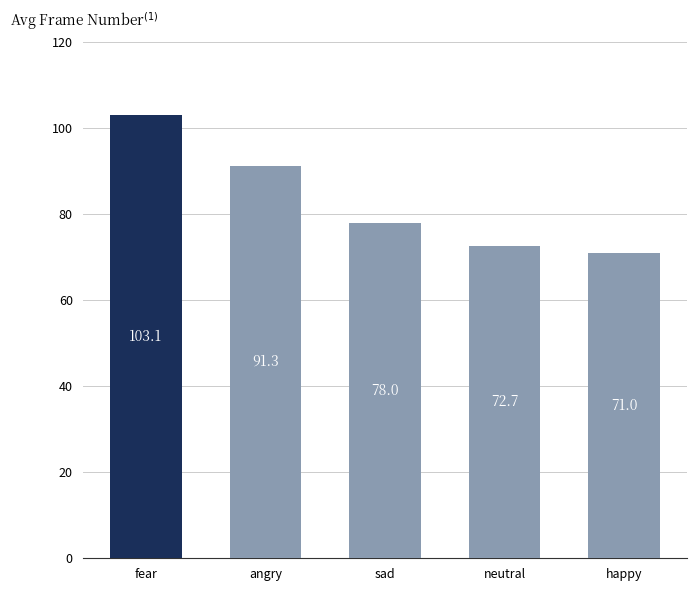

What is the ratio of the value at sad to the value at neutral?

1.1